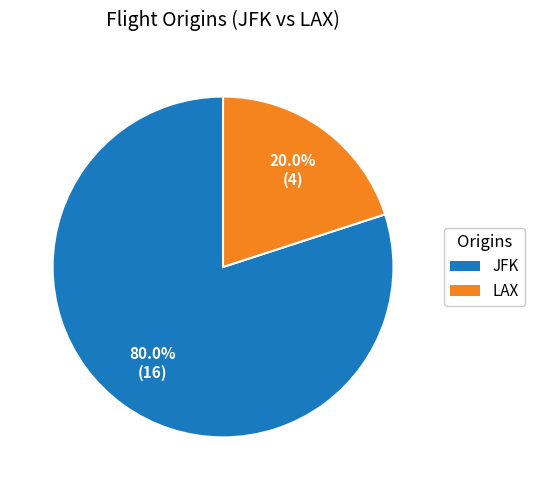

What is the smallest slice in the pie chart?

LAX